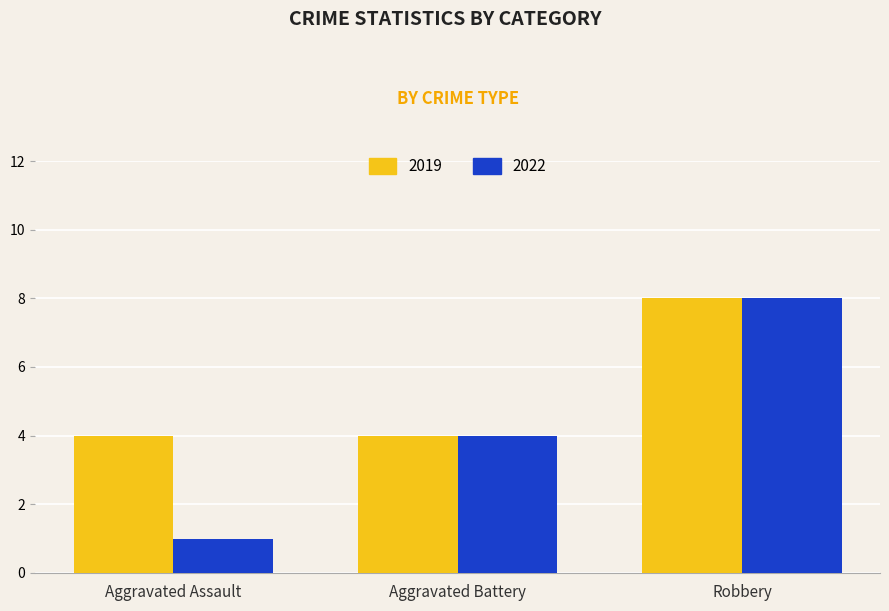

What is the difference between the maximum and second lowest values in the 2019 series?

4